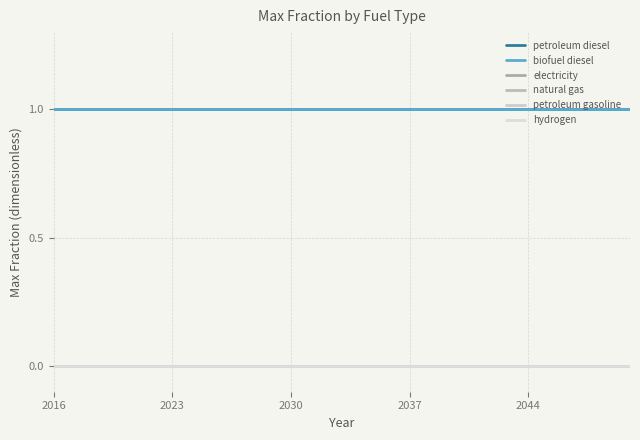

Reading left to right, transcribe all the data shown in this chart.

petroleum diesel: 1	1	1	1	1	1	1	1	1	1	1	1	1	1	1	1	1	1	1	1	1	1	1	1	1	1	1	1	1	1	1	1	1	1	1
biofuel diesel: 1	1	1	1	1	1	1	1	1	1	1	1	1	1	1	1	1	1	1	1	1	1	1	1	1	1	1	1	1	1	1	1	1	1	1
electricity: 0	0	0	0	0	0	0	0	0	0	0	0	0	0	0	0	0	0	0	0	0	0	0	0	0	0	0	0	0	0	0	0	0	0	0
natural gas: 0	0	0	0	0	0	0	0	0	0	0	0	0	0	0	0	0	0	0	0	0	0	0	0	0	0	0	0	0	0	0	0	0	0	0
petroleum gasoline: 0	0	0	0	0	0	0	0	0	0	0	0	0	0	0	0	0	0	0	0	0	0	0	0	0	0	0	0	0	0	0	0	0	0	0
hydrogen: 0	0	0	0	0	0	0	0	0	0	0	0	0	0	0	0	0	0	0	0	0	0	0	0	0	0	0	0	0	0	0	0	0	0	0